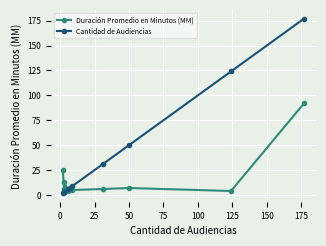

How many data points in Duración Promedio en Minutos (MM) are less than 6?

5